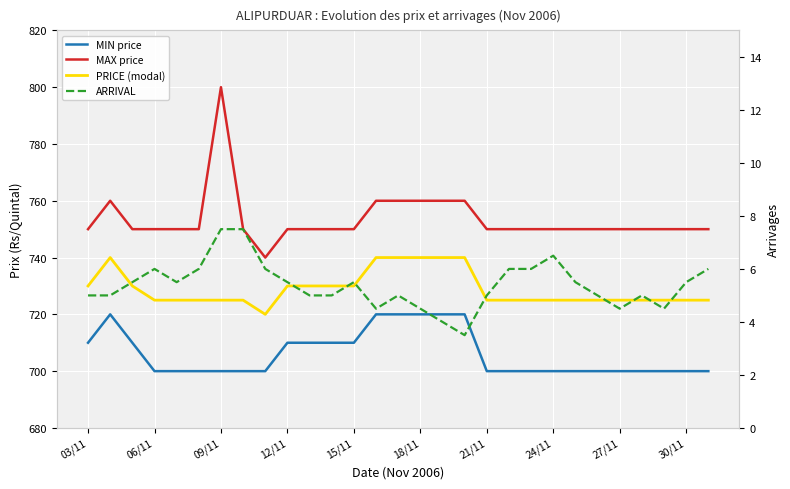

True or false: PRICE (modal) and ARRIVAL intersect in this chart.

False